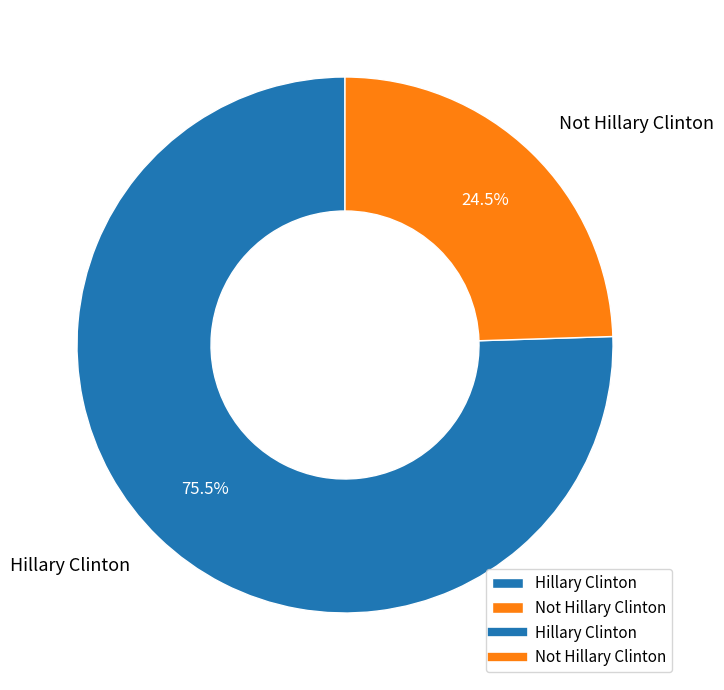

Which has a higher value, Not Hillary Clinton or Hillary Clinton?

Hillary Clinton